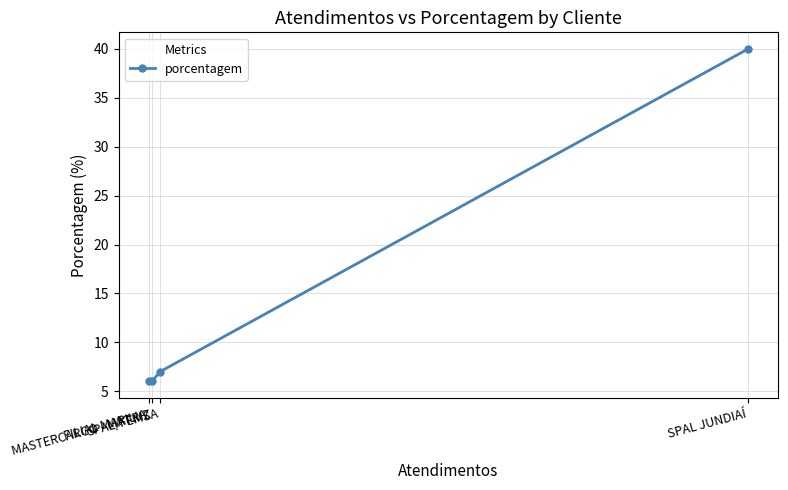

What value does the data have at SPAL JUNDIAÍ, to the nearest 10?

40